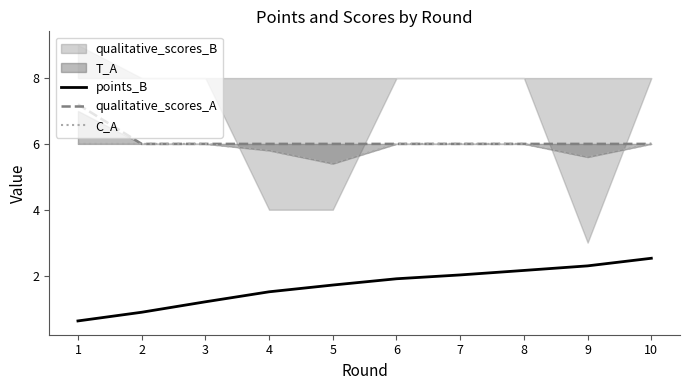

Where does the points_B series first go above 1?

3